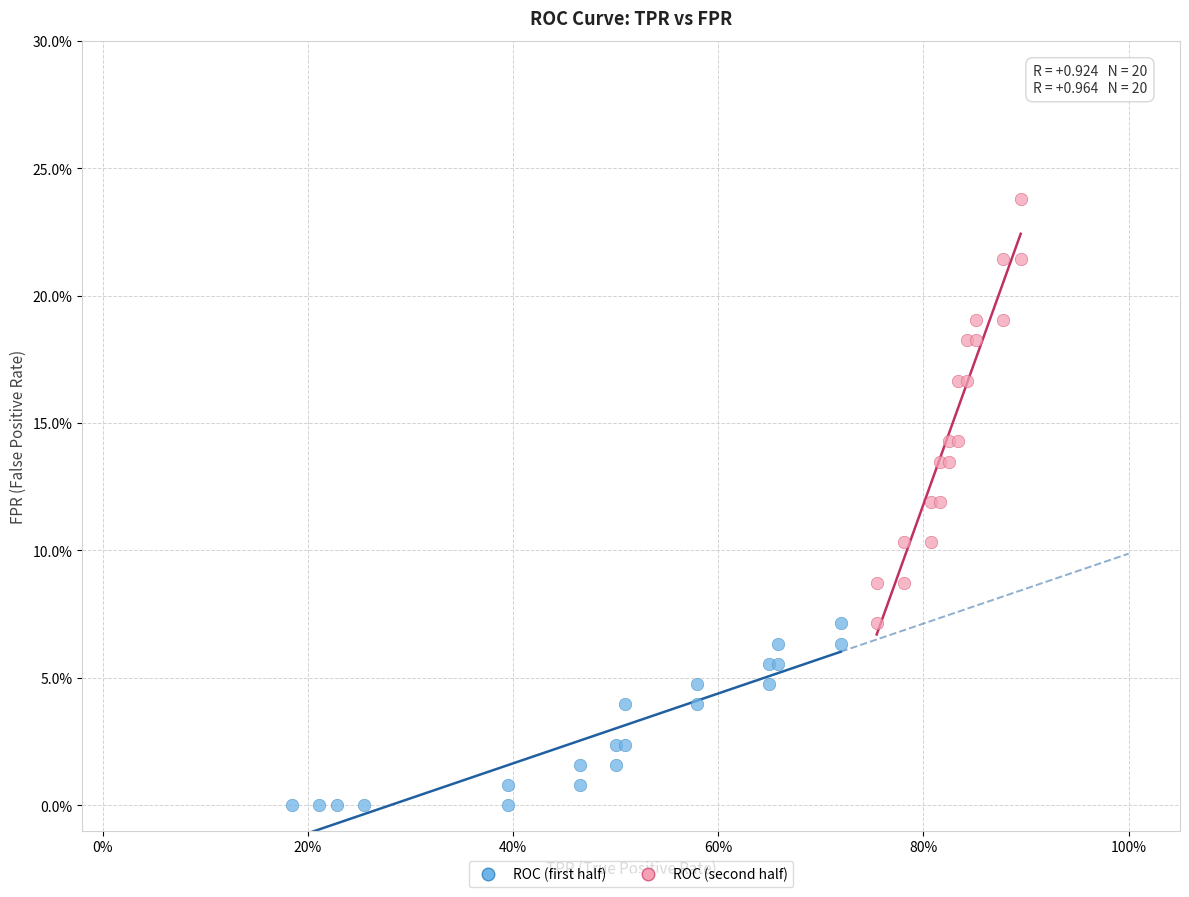

Which series contains the highest Y value?

ROC (second half)